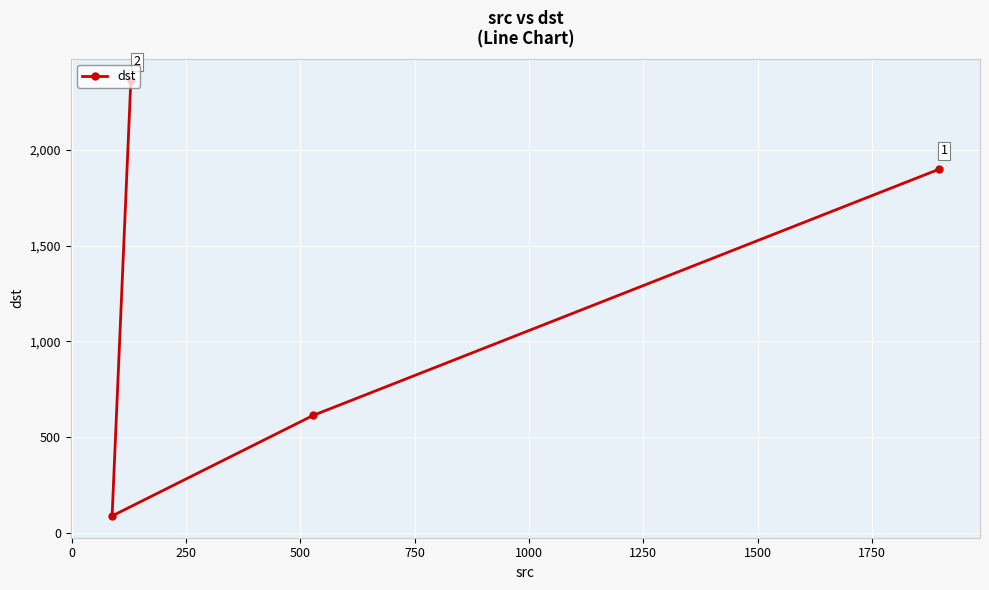

Is this an area chart (filled region under the line)?

No